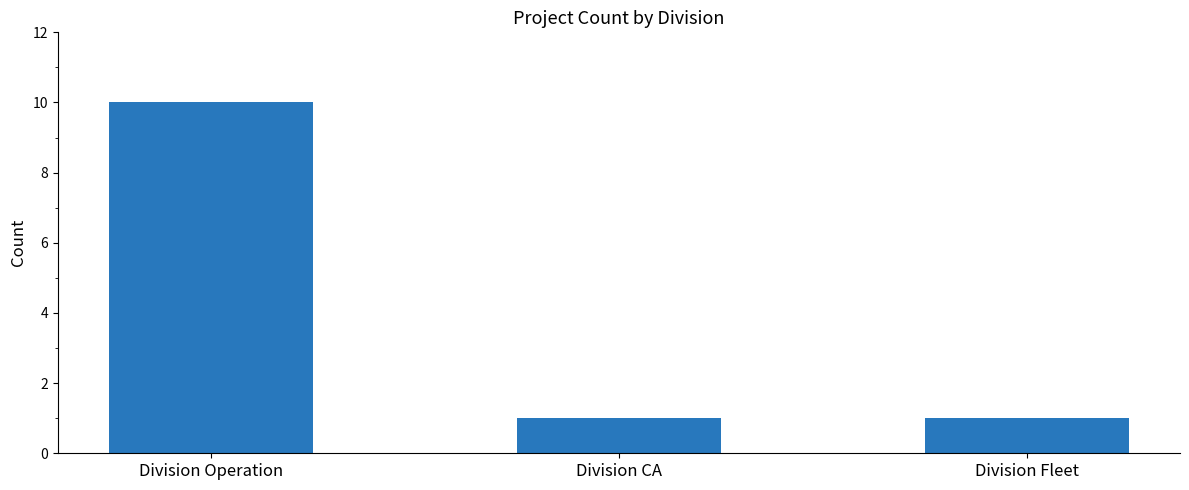

What is the difference between the values at Division Operation and Division CA?

9